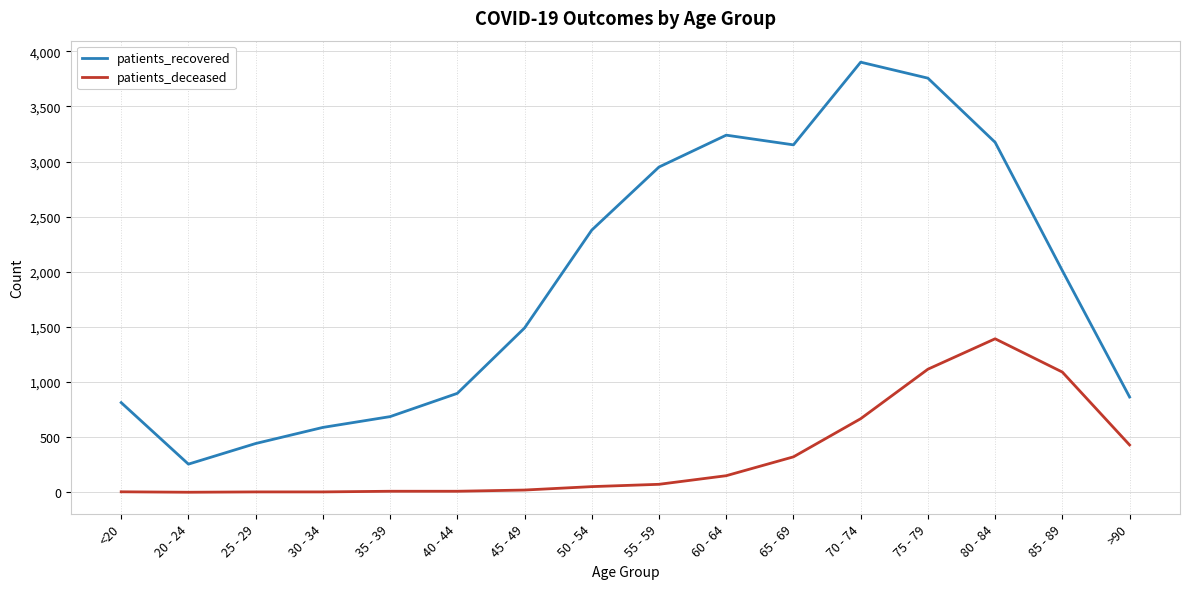

What is the highest value of the patients_deceased series?

1392